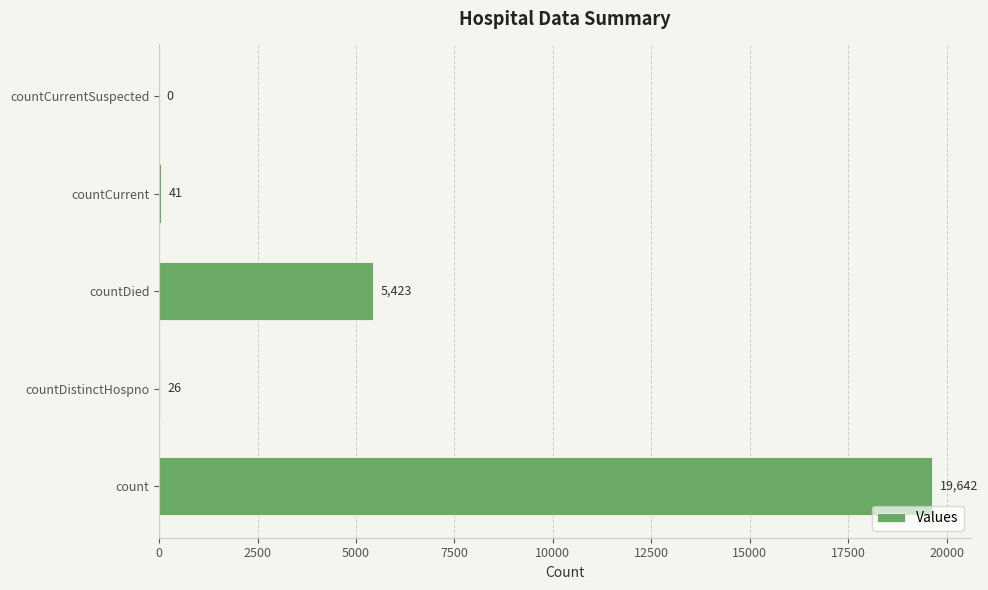

Count the number of data series in this chart.

1